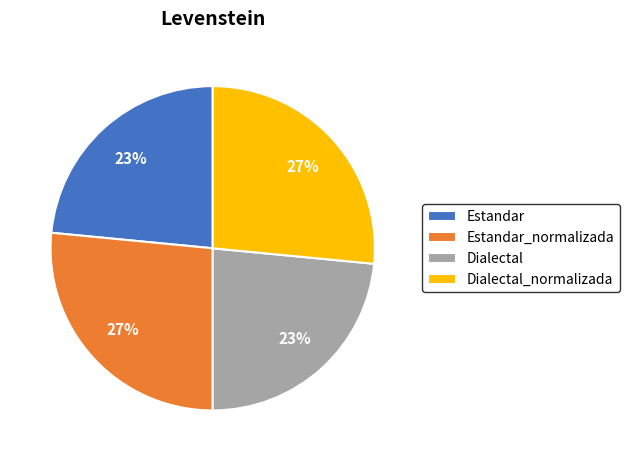

Between Estandar_normalizada and Dialectal, which is larger?

Estandar_normalizada